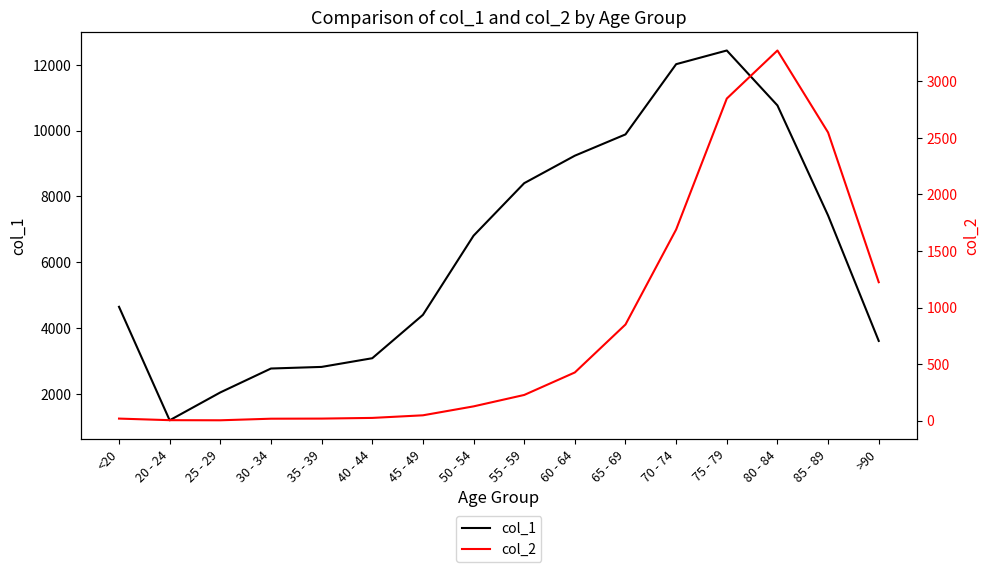

True or false: col_2 and col_1 intersect in this chart.

False